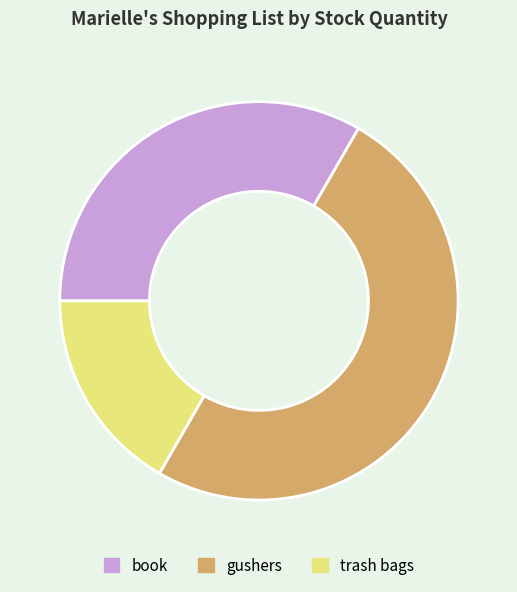

Rank the categories by value from highest to lowest.

gushers, book, trash bags